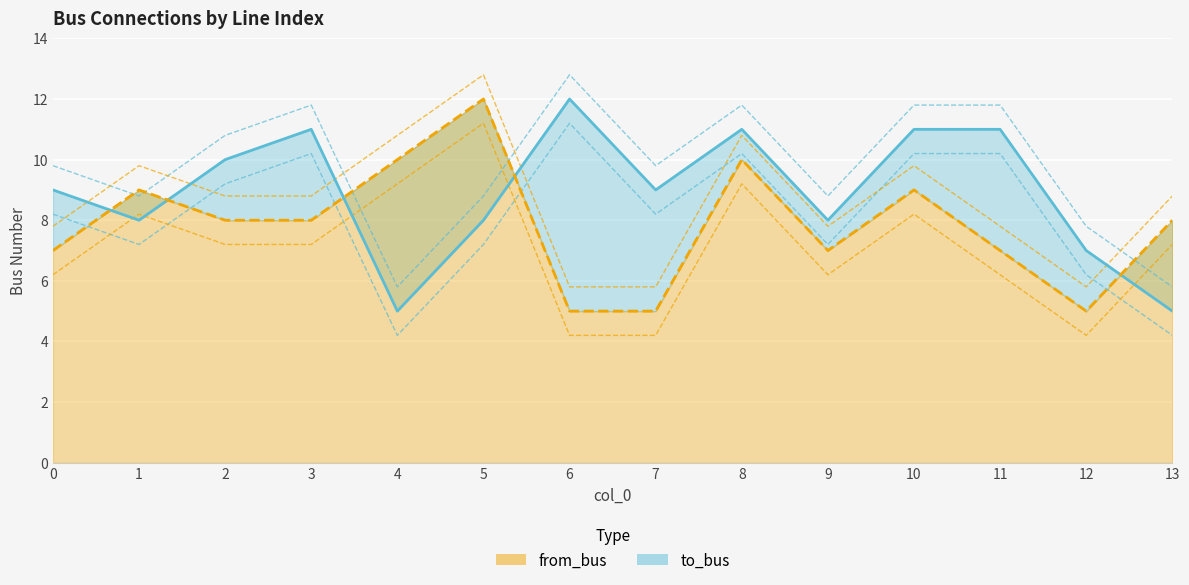

How many lines are shown in the chart?

2